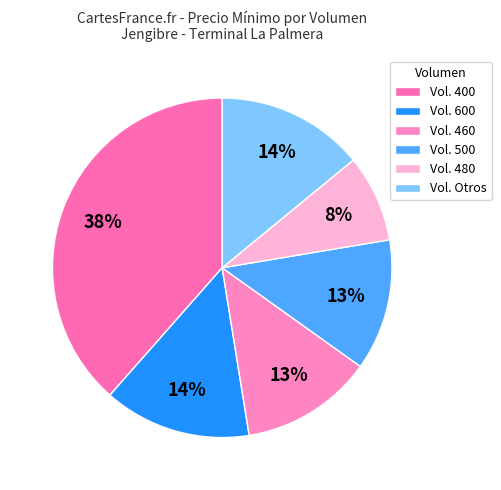

How many segments does this pie chart have?

6